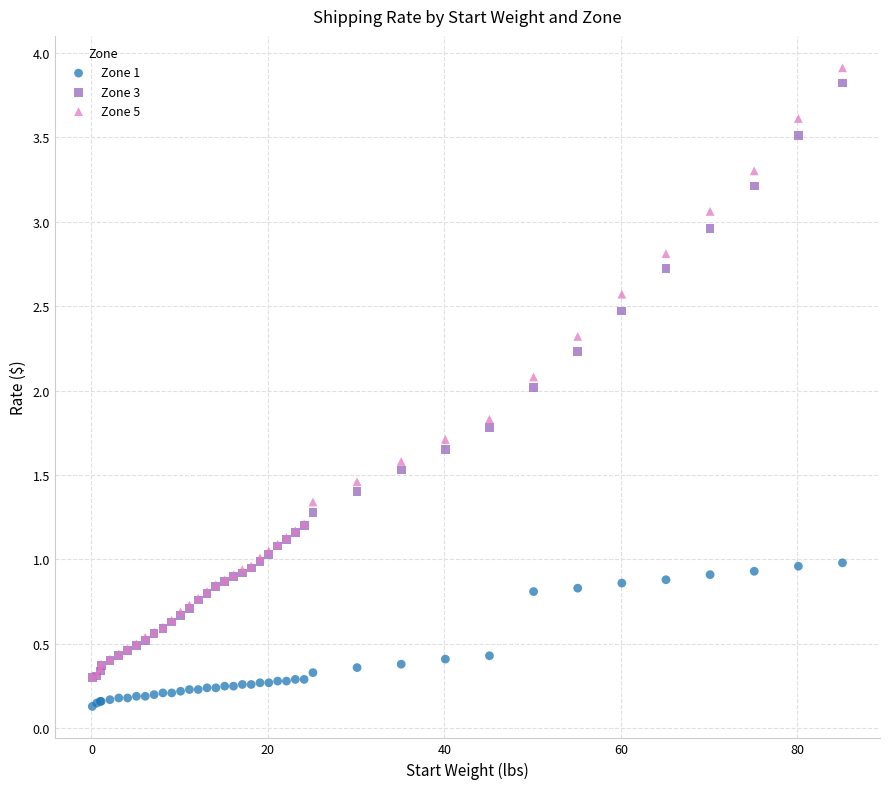

What are all the series names shown in the legend?

Zone 1, Zone 3, Zone 5